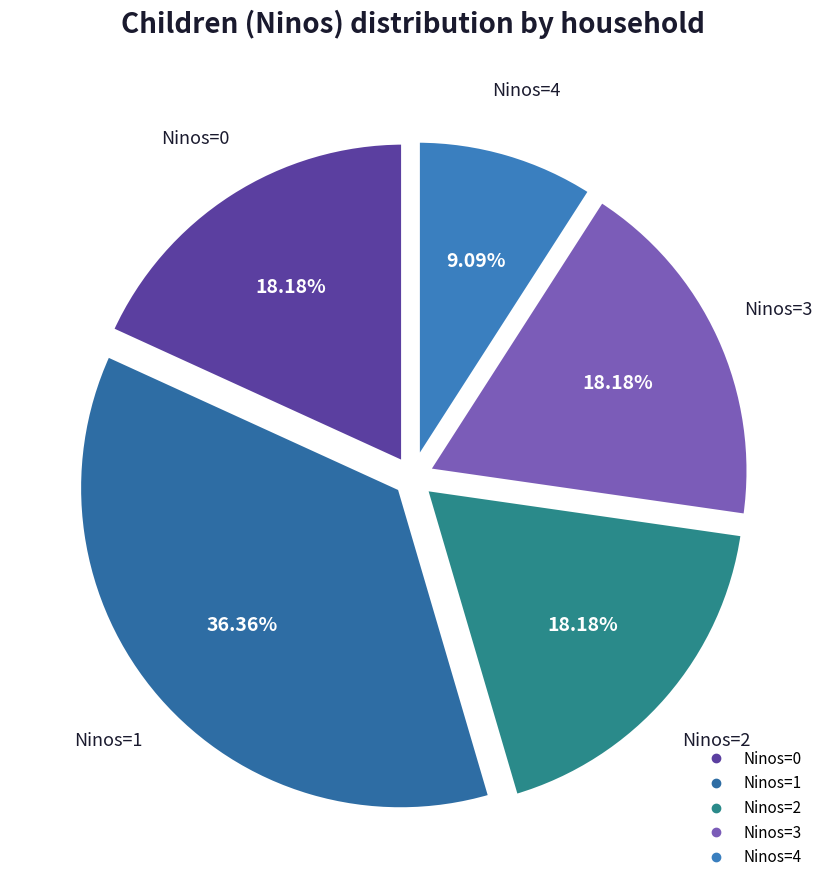

Is there a majority slice in this chart?

No